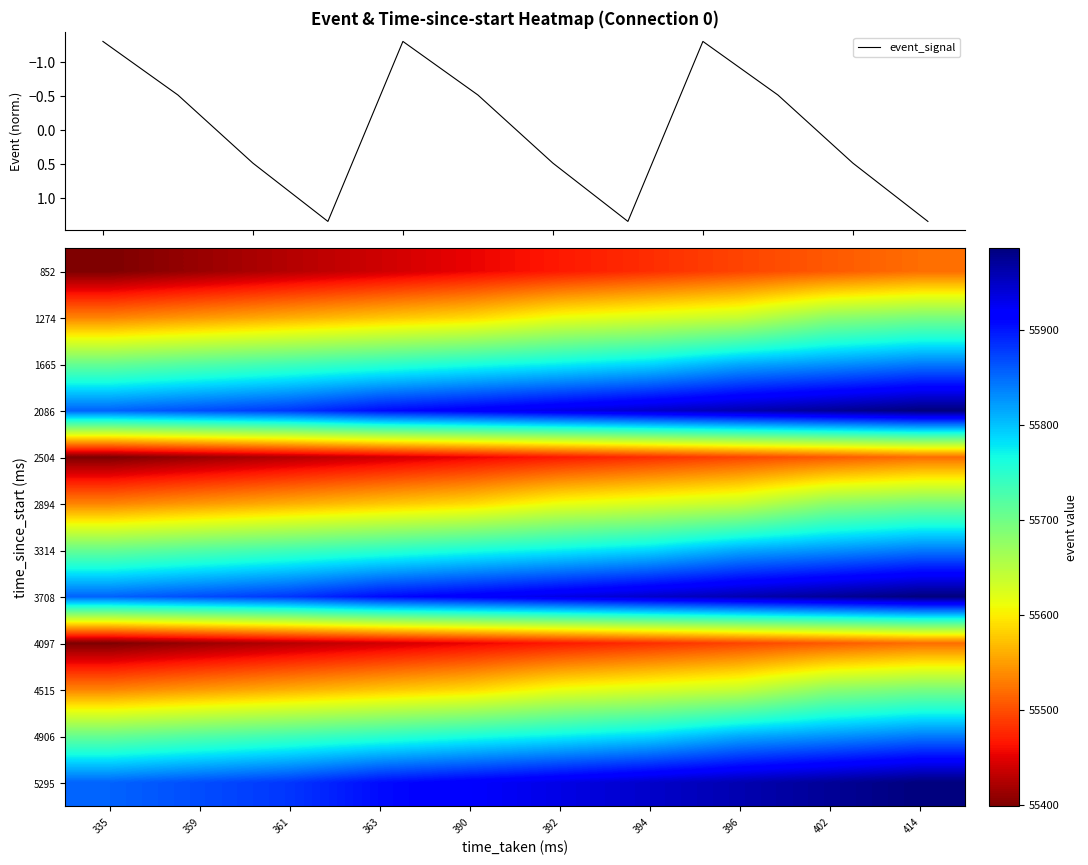

Which category has the lowest value in the 1665 series?

335